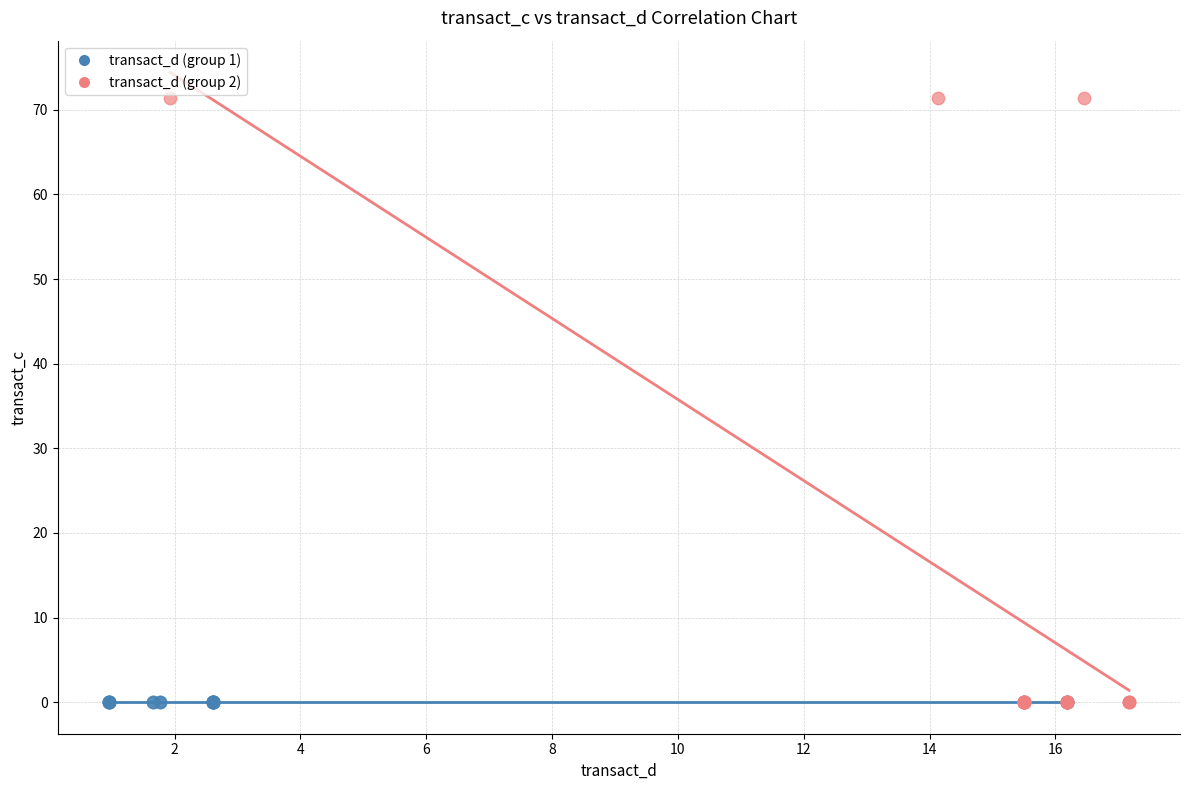

Which series reaches the maximum Y coordinate?

transact_d (group 2)